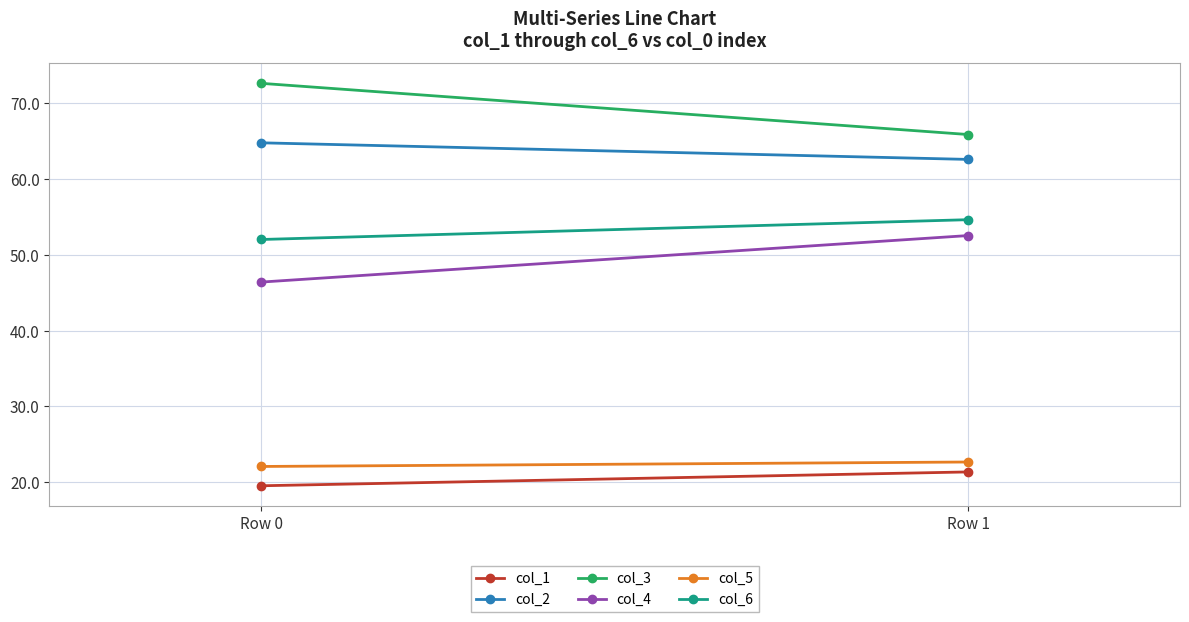

What is the sum of the col_5 values at Row 0 and Row 1?

44.8